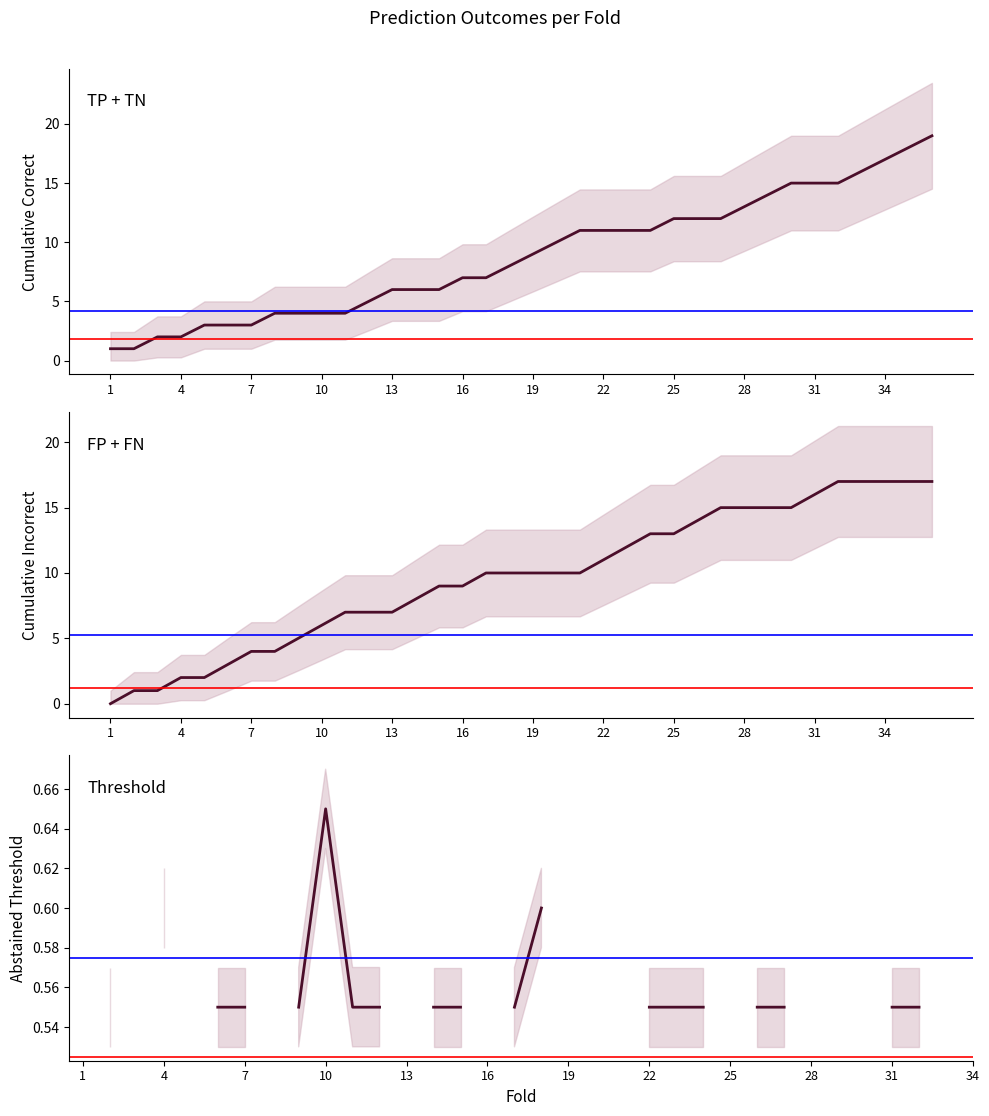

How many series are shown in this chart?

3